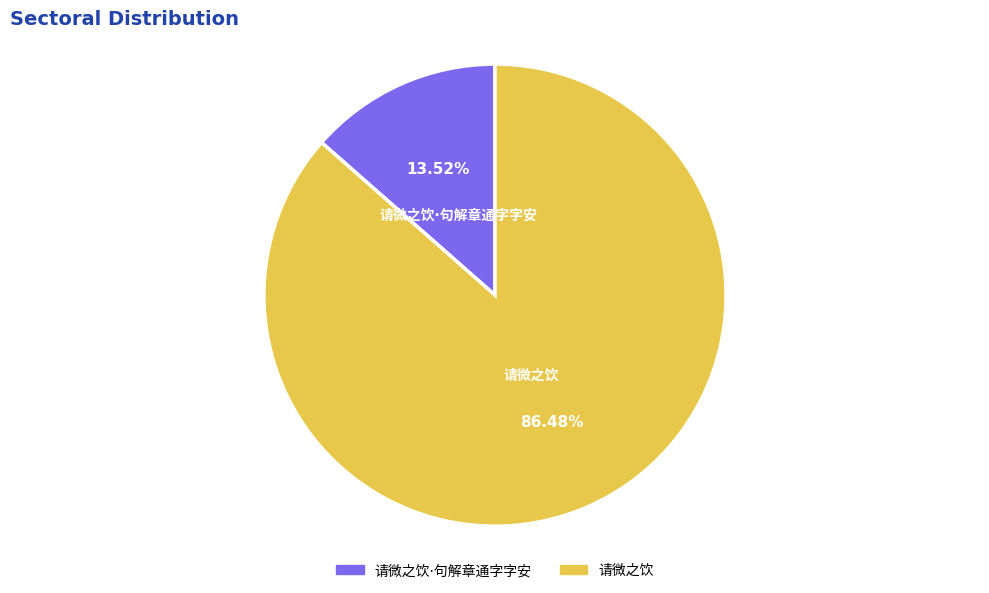

Is there any slice that represents more than half of the pie?

Yes